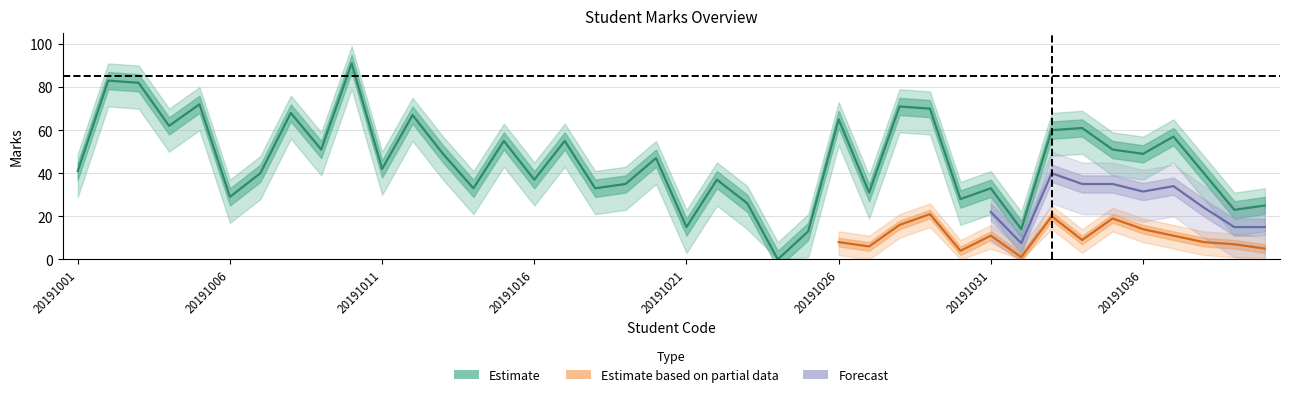

Is it true that the value at 20191034 is 61?

True